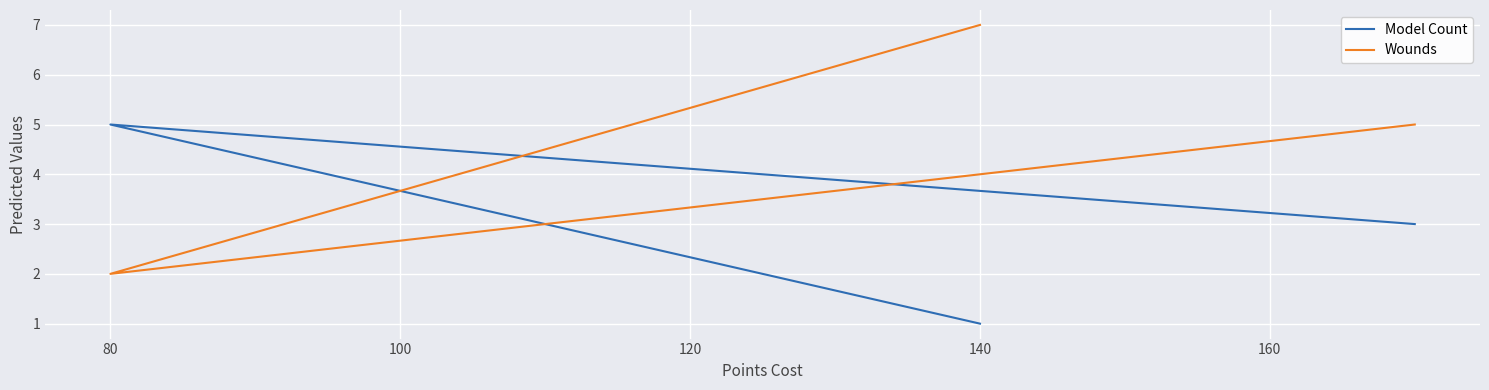

Rank the series by their maximum value, from lowest to highest.

Model Count, Wounds